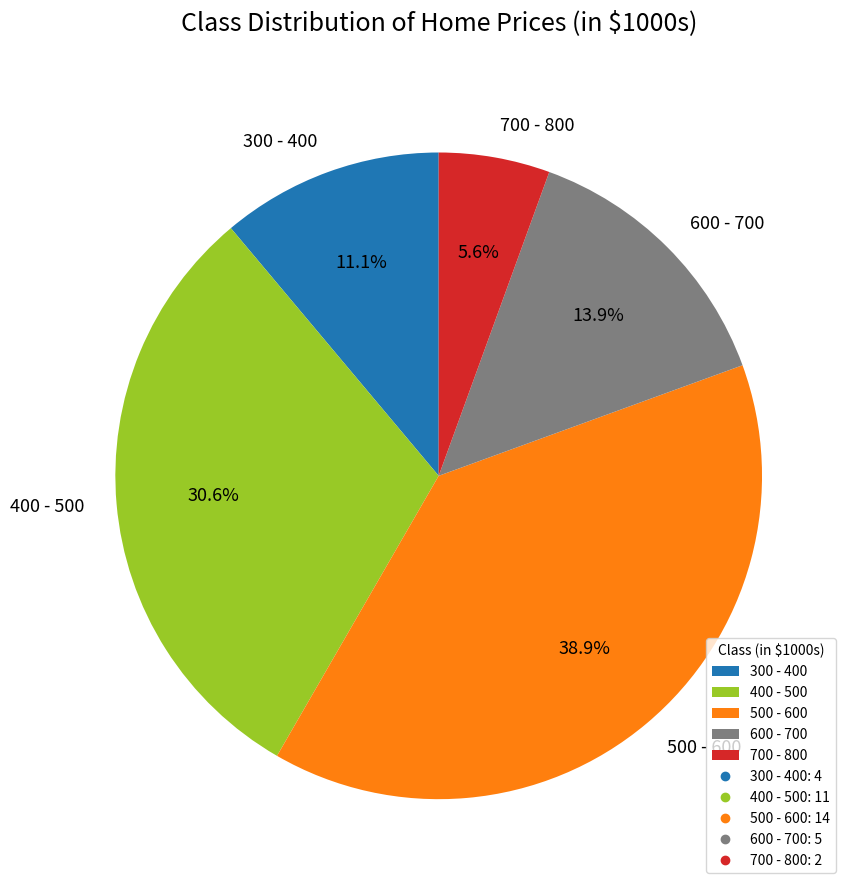

Which has a higher value, 300 - 400 or 600 - 700?

600 - 700